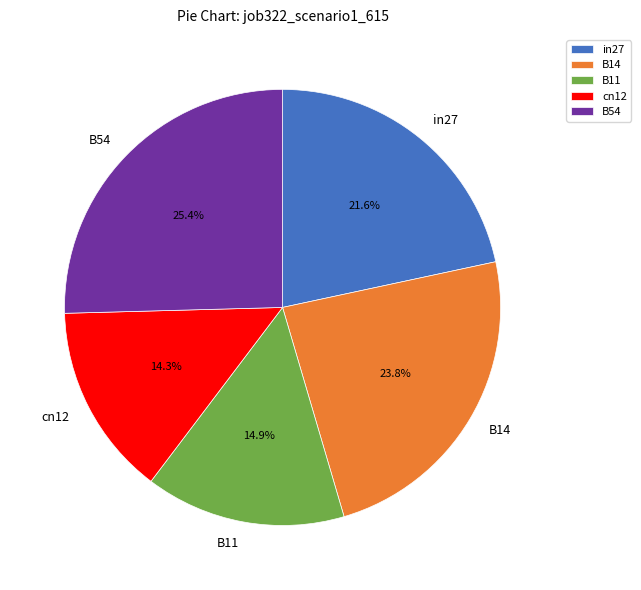

Which slice is the largest?

B54